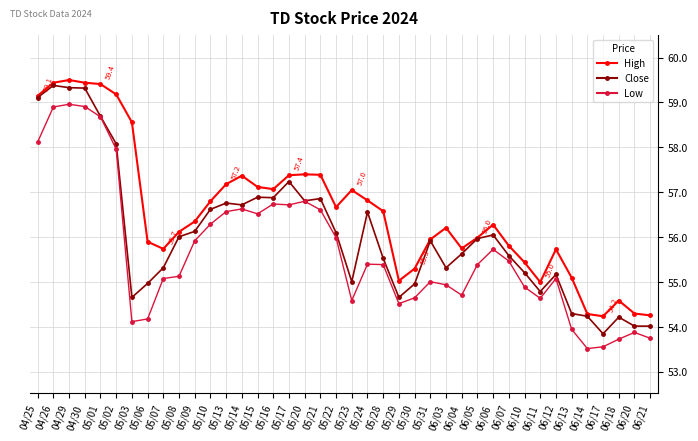

Does the chart have visible grid lines?

Yes